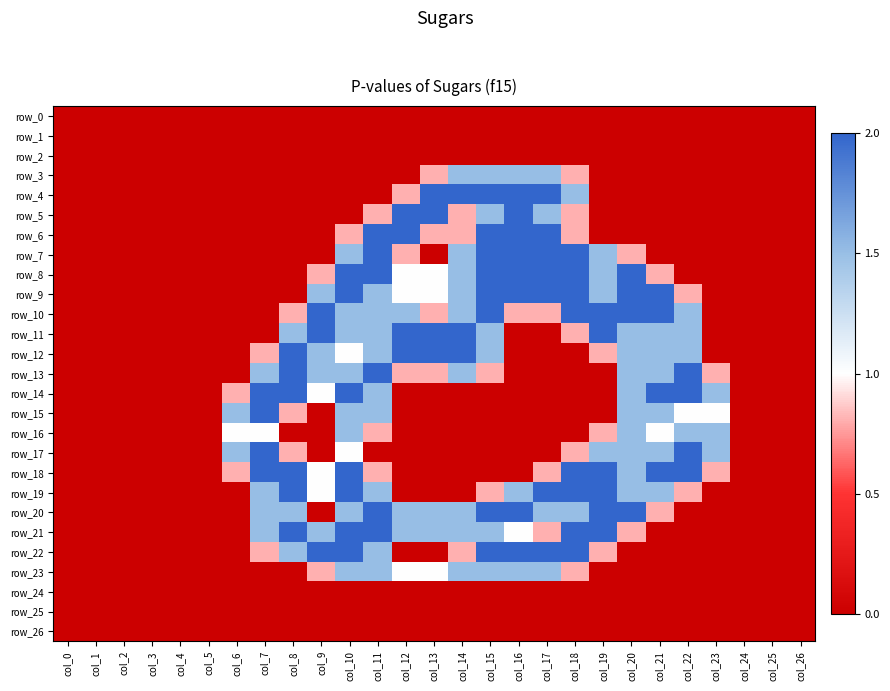

Which has a higher value, col_21 or col_5?

col_21